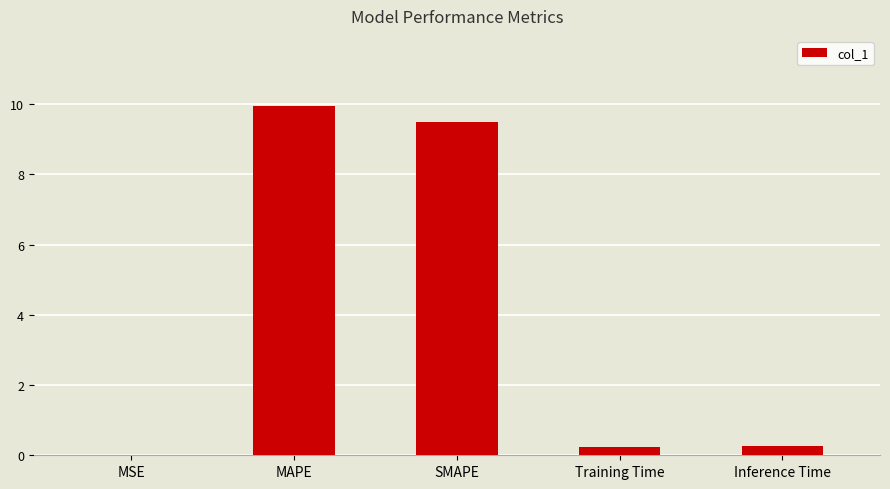

What is the sum of the values at SMAPE and Inference Time?

9.7